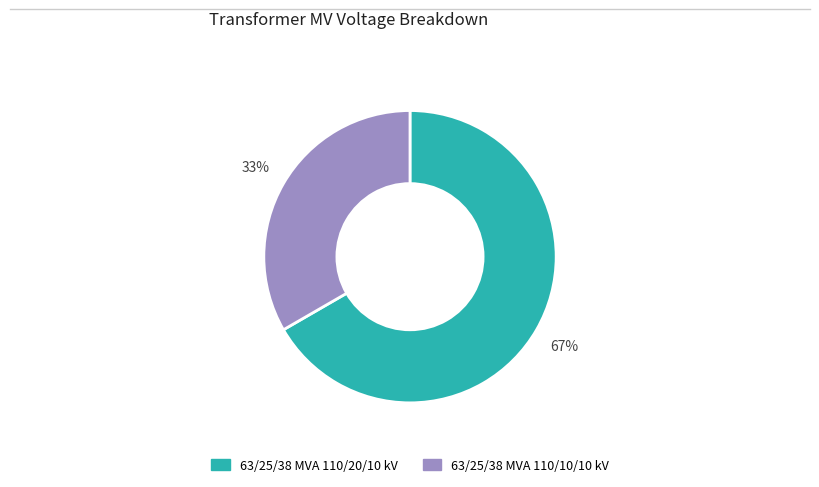

Count the number of slices in the pie.

2